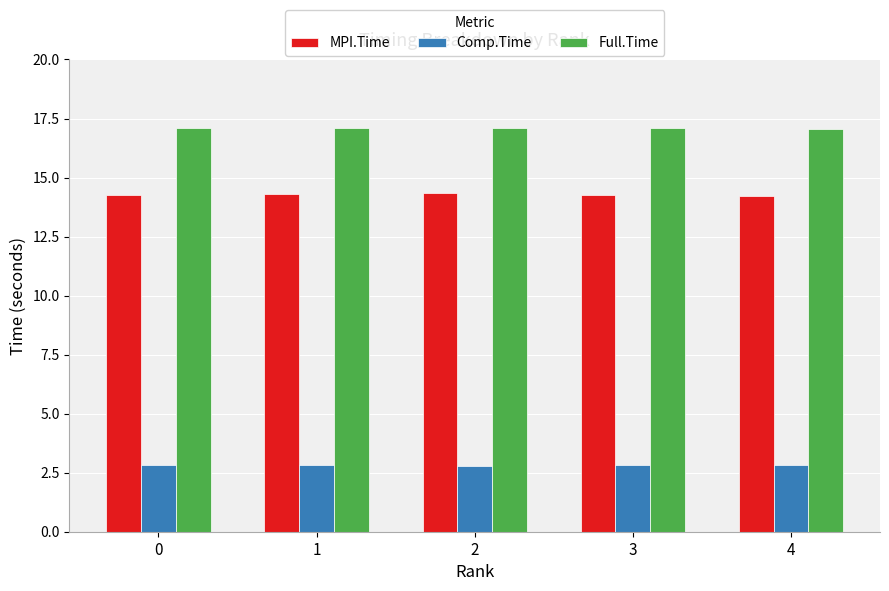

What is the difference between the highest and lowest values at 1?

14.3